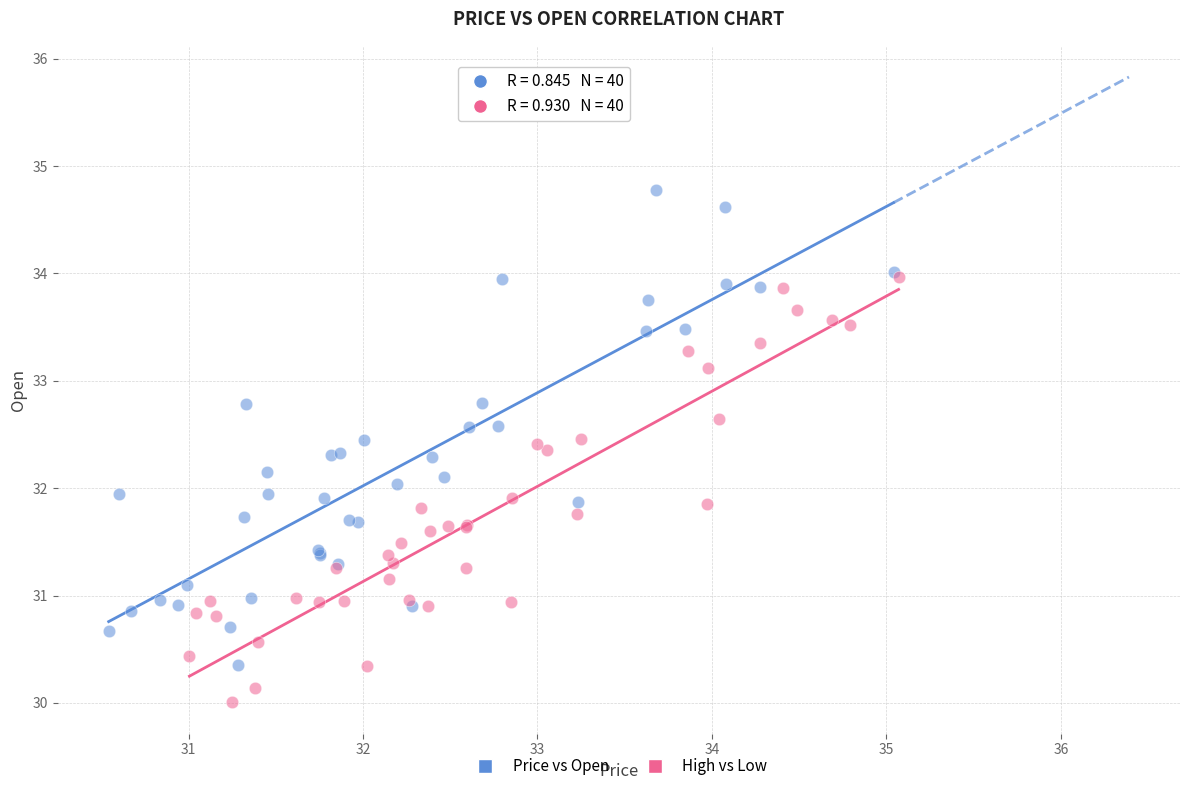

What are all the series names shown in the legend?

Price vs Open, High vs Low